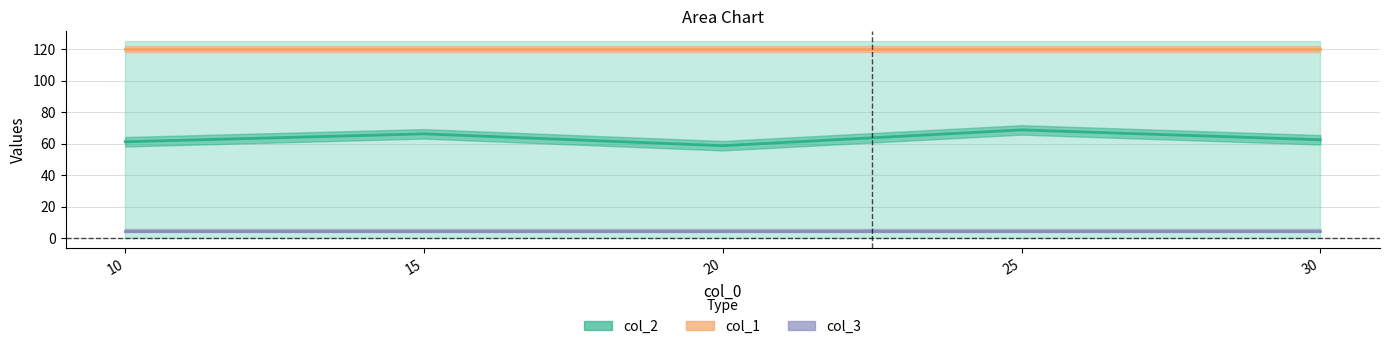

Reading left to right, list all the values displayed in this chart.

col_2: 10=61.2	15=66.2	20=58.8	25=68.8	30=62.5
col_1: 10=120.0	15=120.0	20=120.0	25=120.0	30=120.0
col_3: 10=5.0	15=5.0	20=5.0	25=5.0	30=5.0